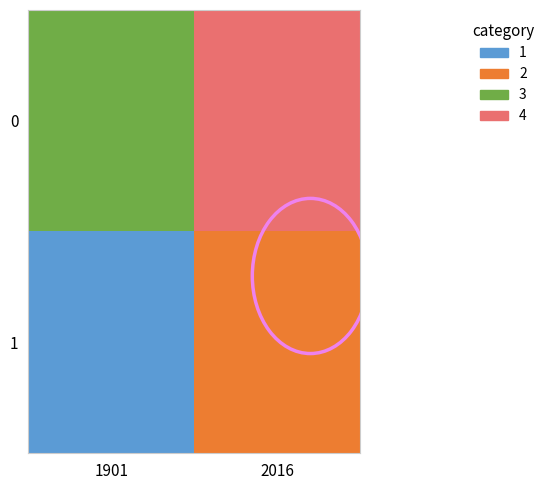

How many distinct data groups are displayed?

2